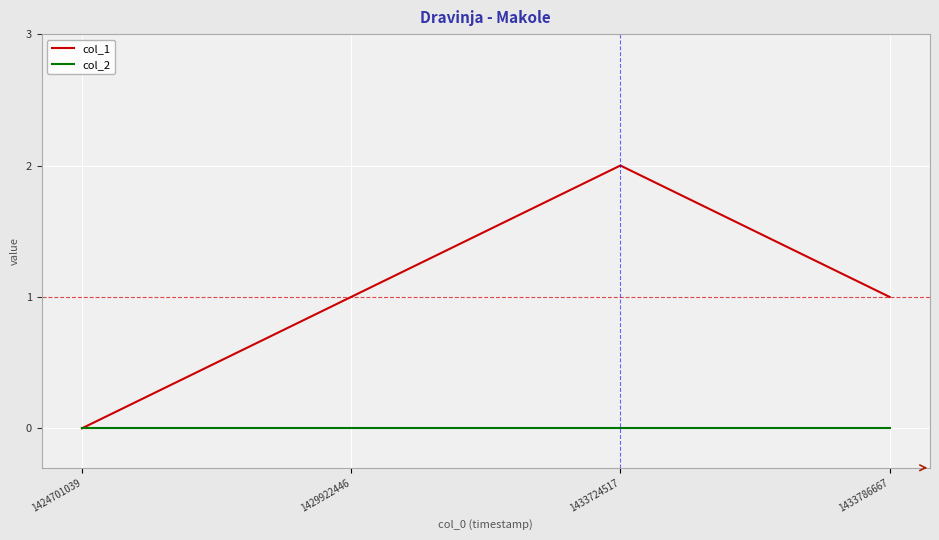

Count the number of data series in this chart.

2